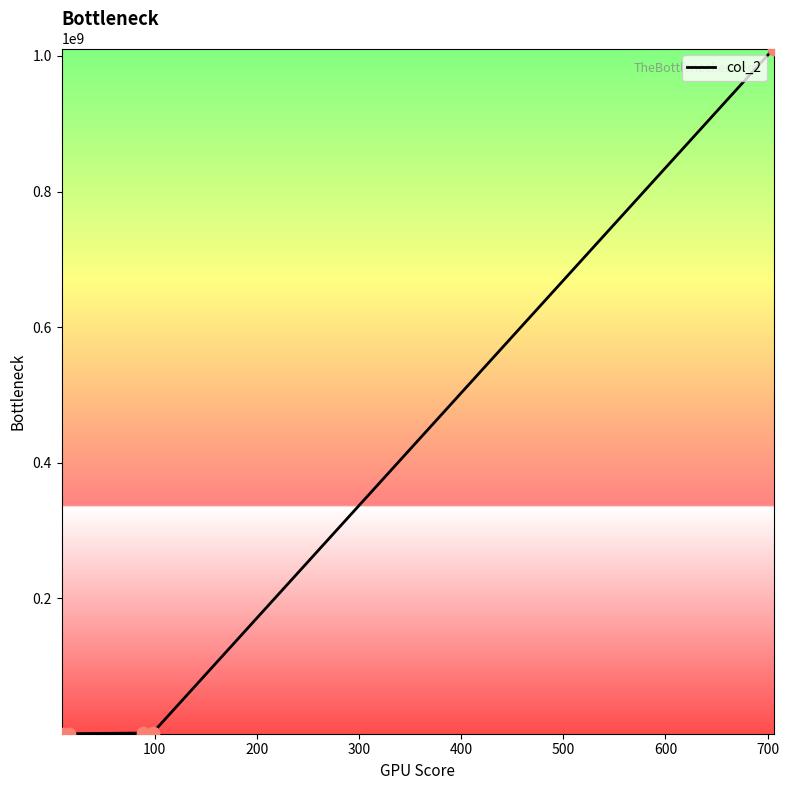

True or false: there are more than 2 points higher than both neighbors.

False